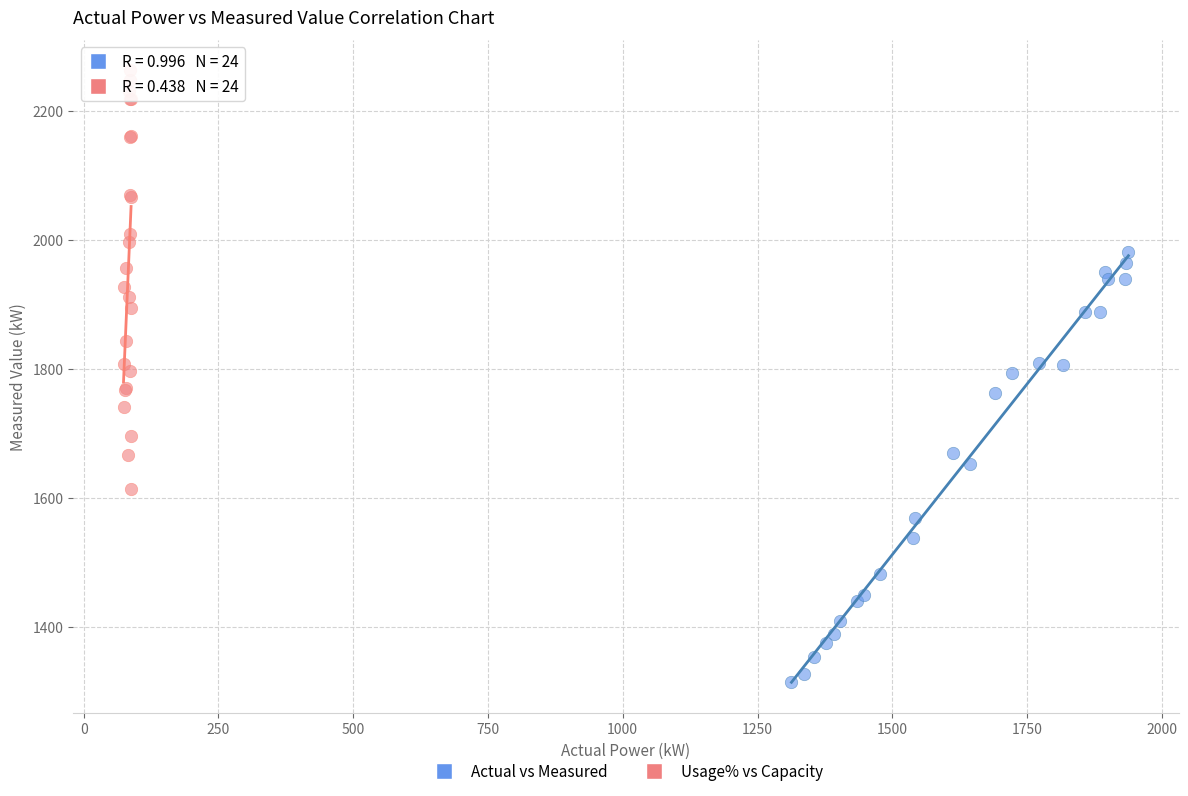

Which series contains the lowest Y value?

Actual vs Measured